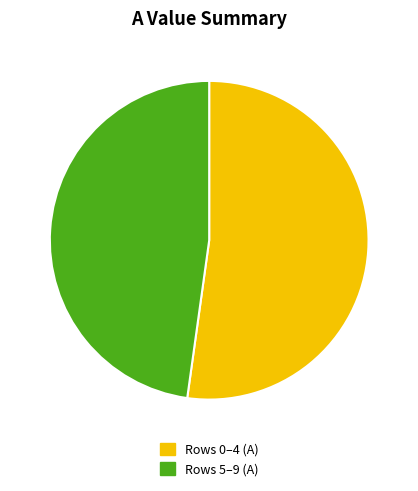

Is there any slice that represents more than half of the pie?

Yes